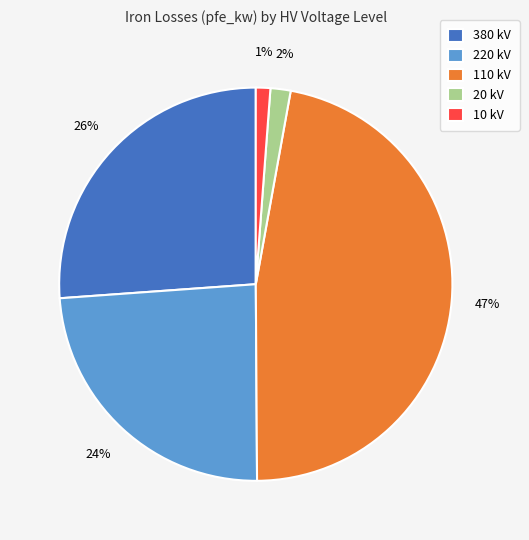

Is there any slice that represents more than half of the pie?

No